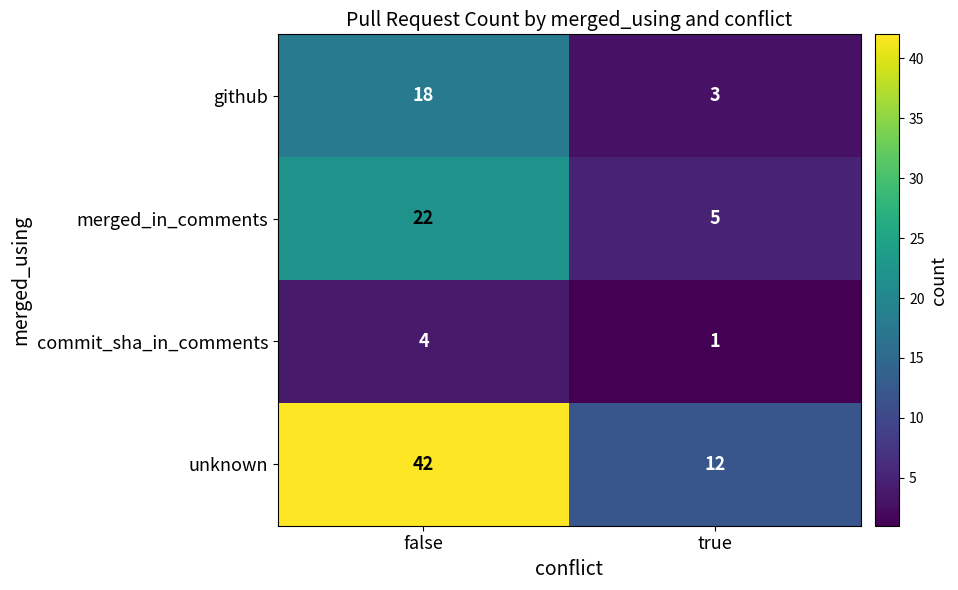

What is the maximum value shown in the chart?

42